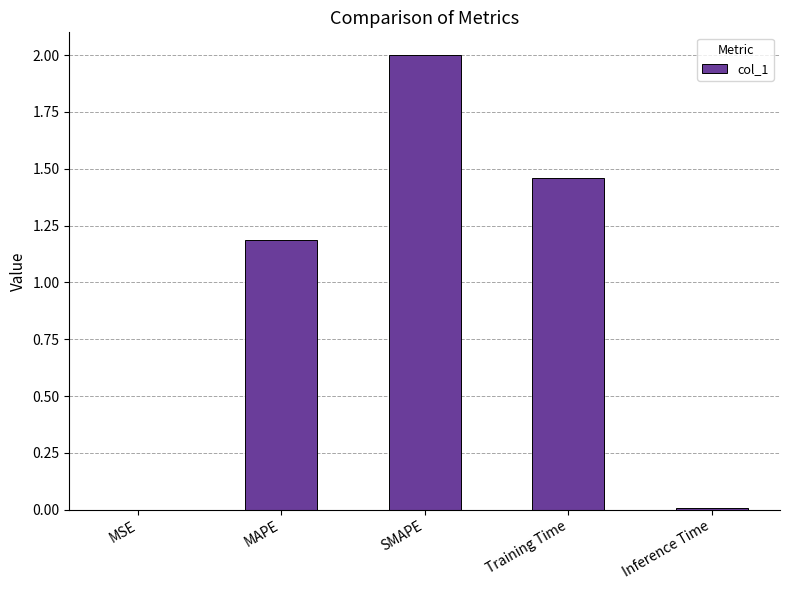

Are the bars horizontal?

No